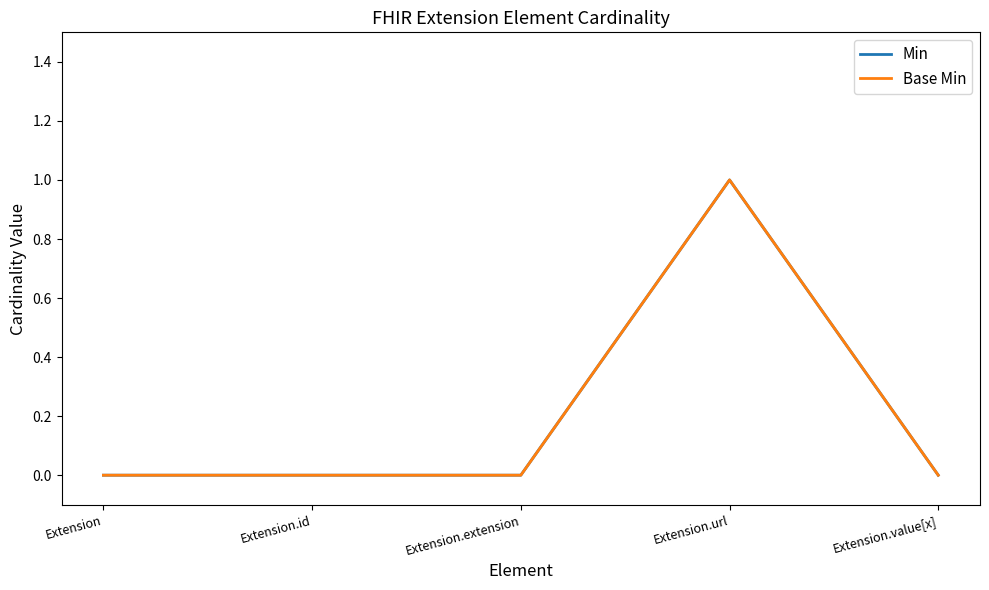

Does the chart have visible grid lines?

No